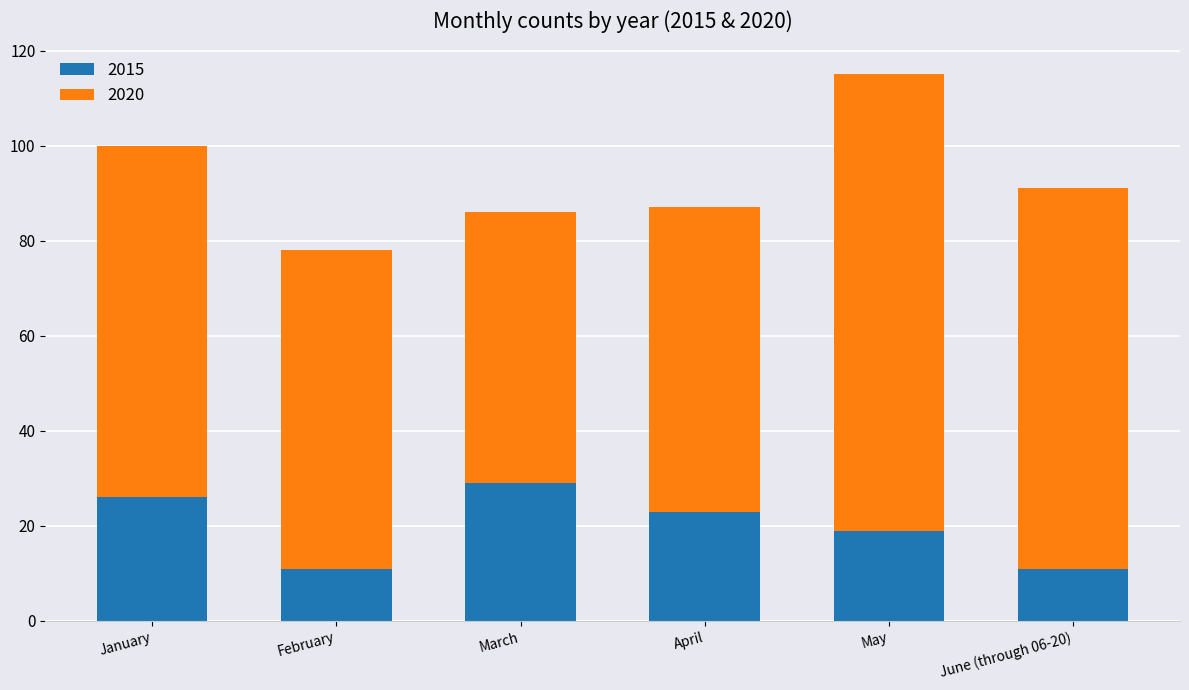

What is the difference between the maximum and minimum values in the 2015 series?

18